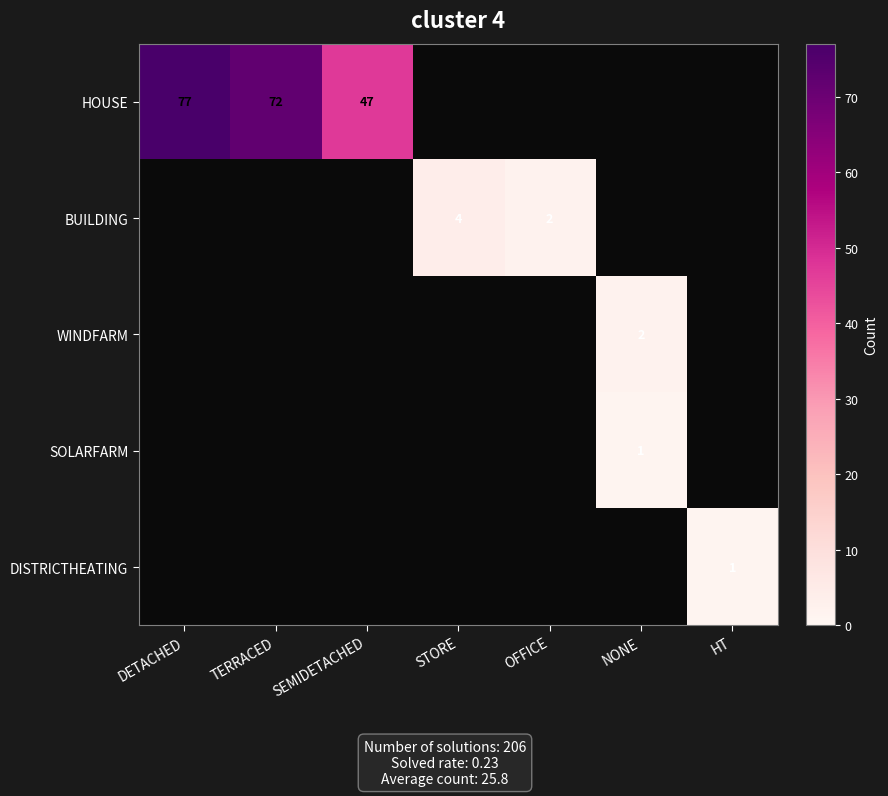

True or false: DISTRICTHEATING has a value of 1 at HT.

True